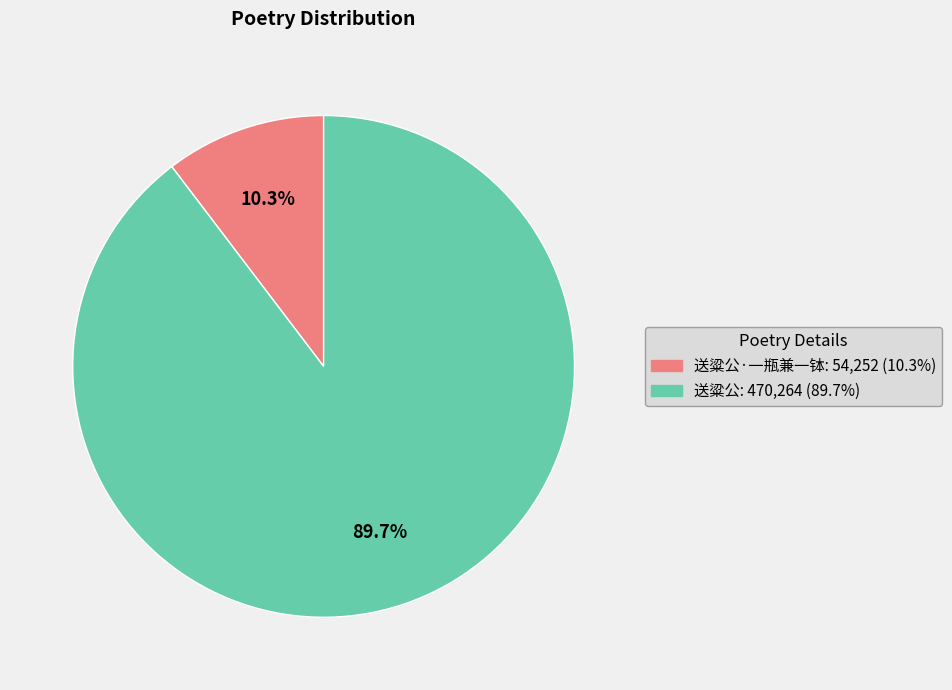

Does any single category account for the majority?

Yes